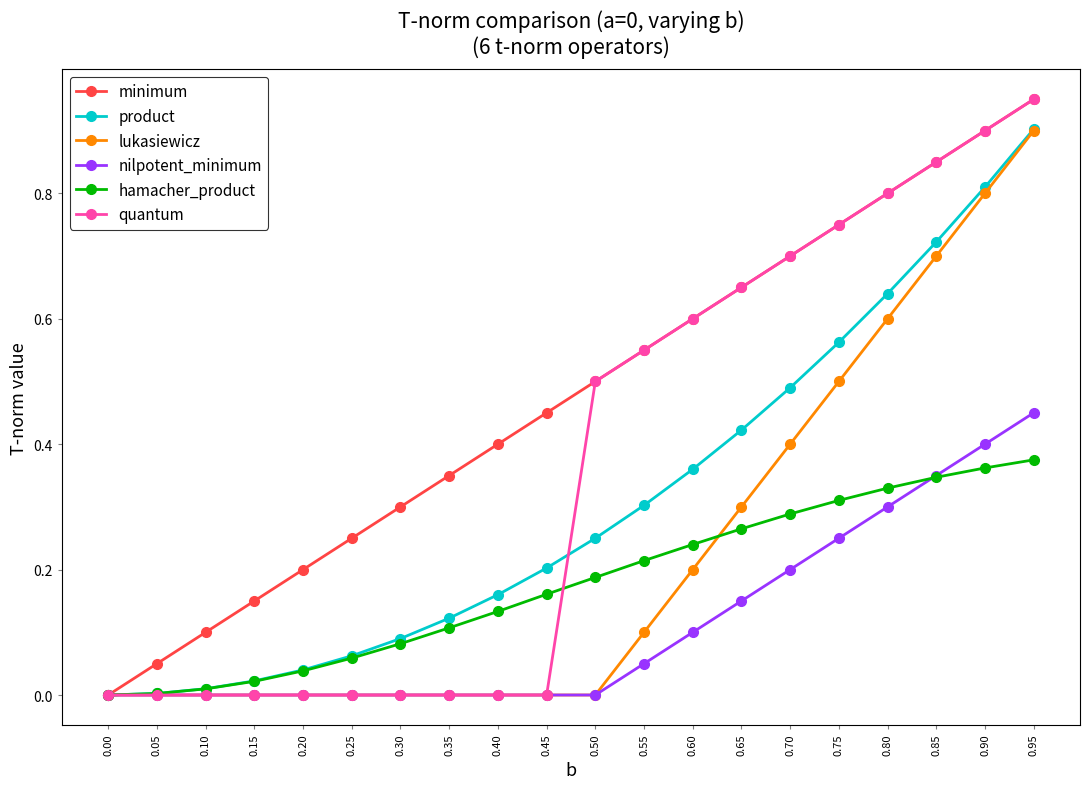

True or false: nilpotent_minimum has a value of 0.3 at 0.85.

True